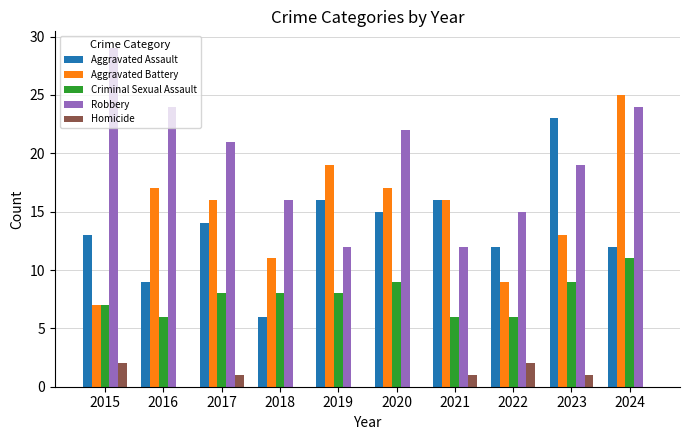

What is the maximum value for Robbery?

29